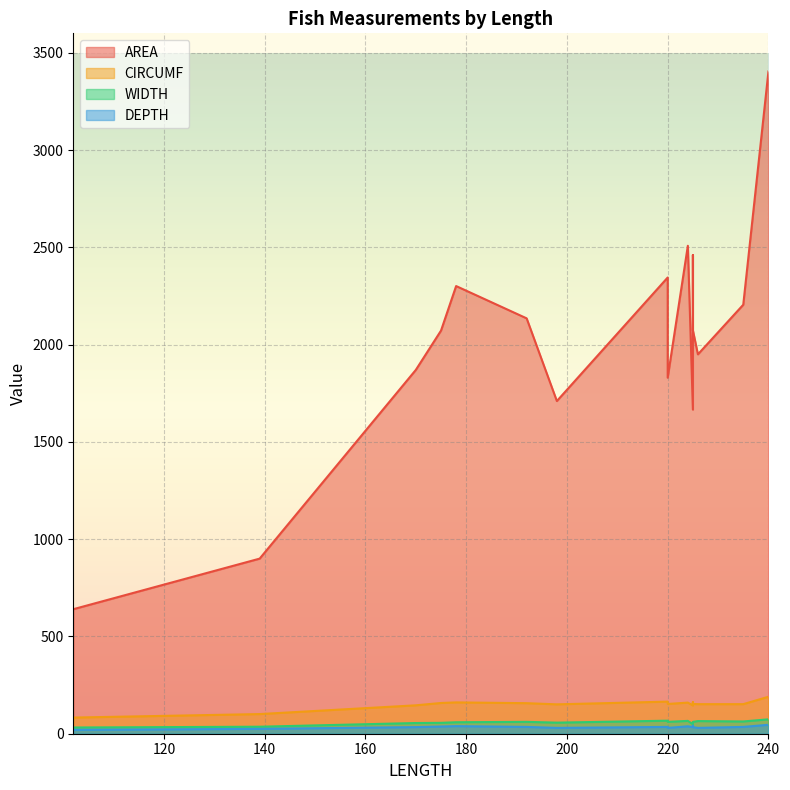

The CIRCUMF series shows 39 at 170. True or false?

False